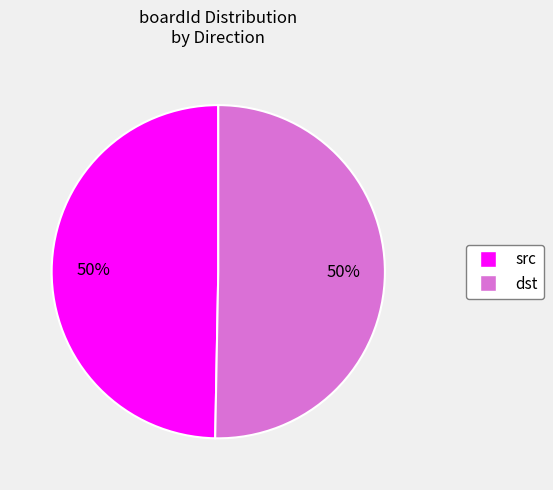

What is the ratio of the value at src to the value at dst?

1.0